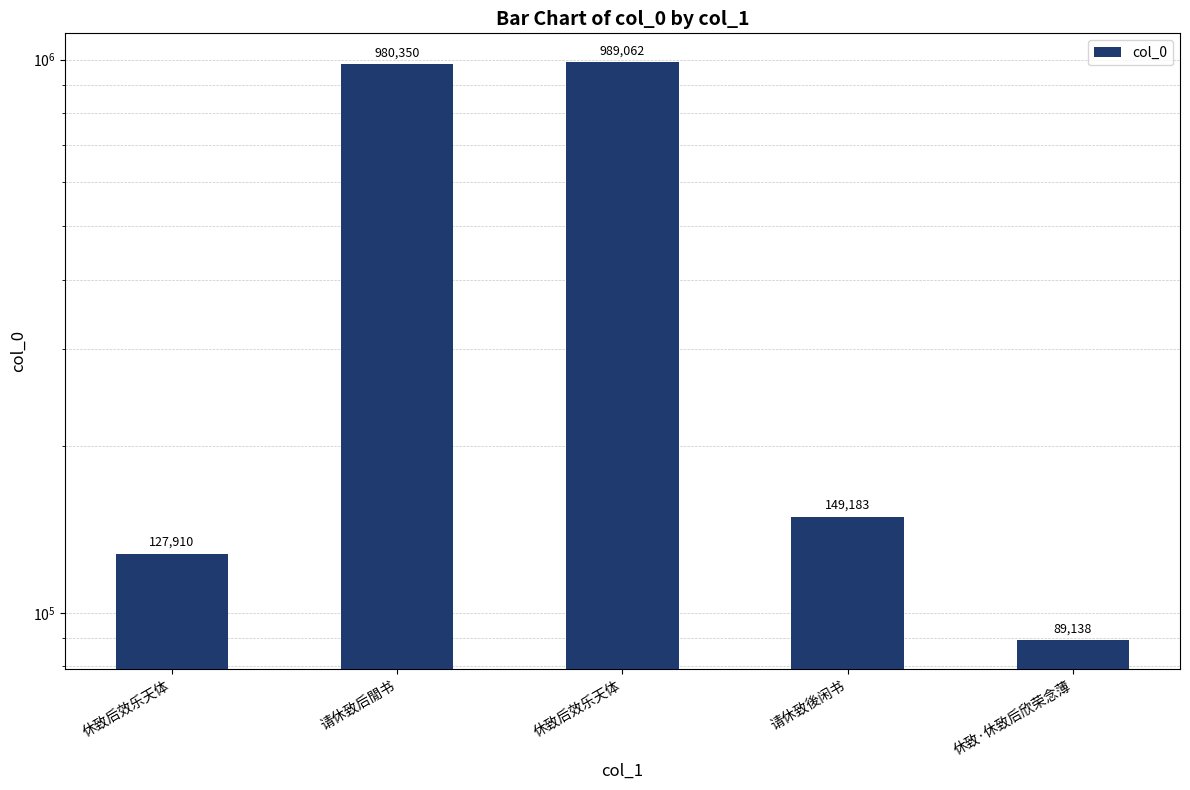

Reading left to right, list all the values displayed in this chart.

休致后效乐天体=127910	请休致后閒书=980350	休致后效乐天体=989062	请休致後闲书=149183	休致·休致后欣荣念薄=89138